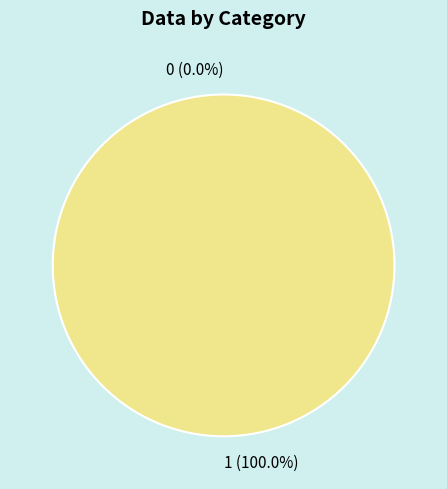

The 1 slice represents 100% of the pie. True or false?

True